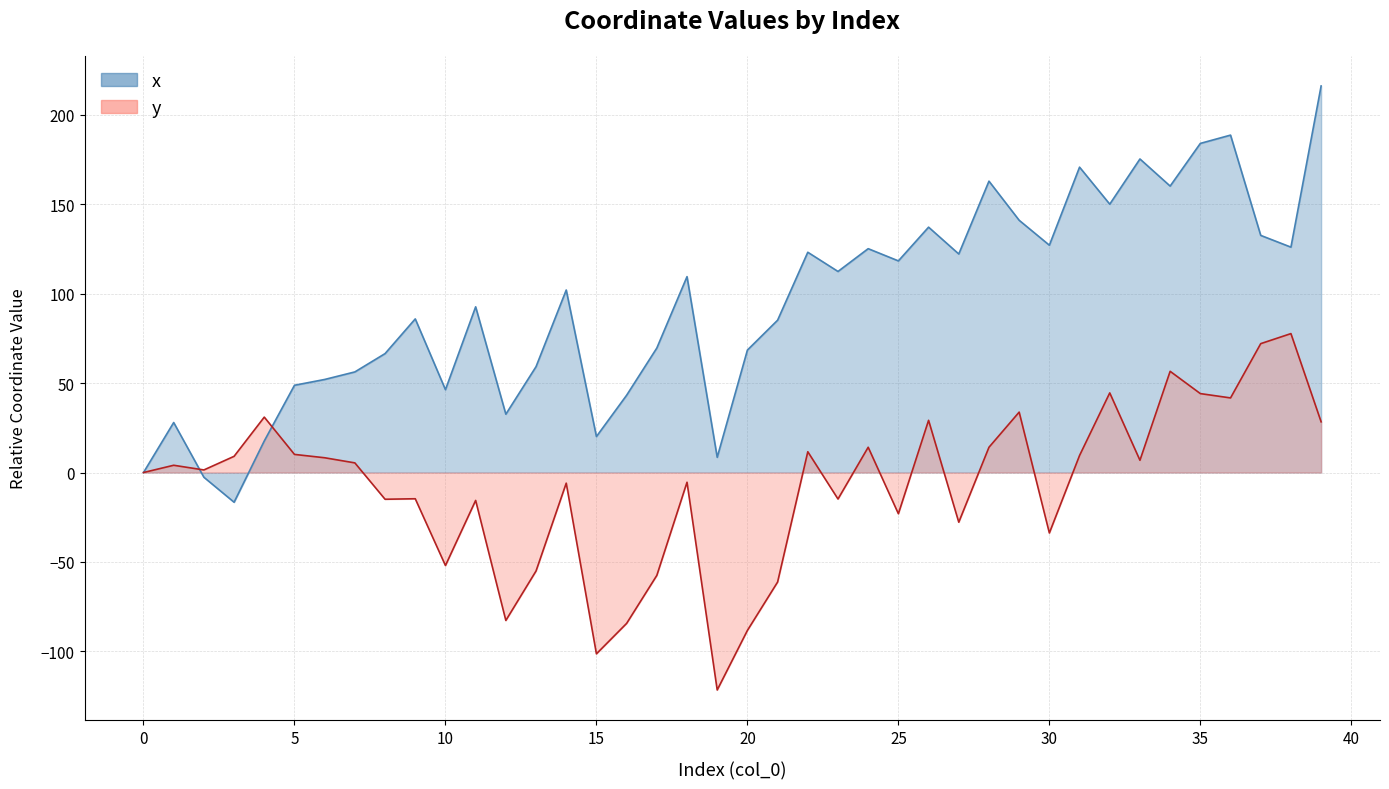

What is the value of the x point at the 31st from the left?

127.1